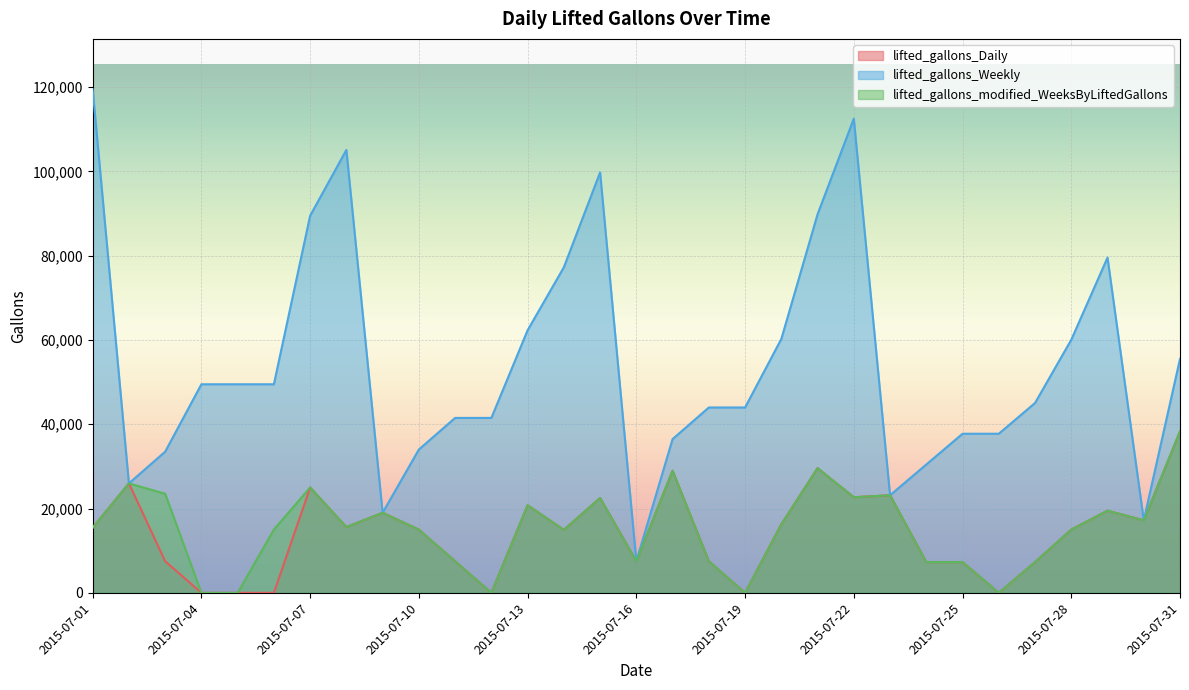

What value does the lifted_gallons_Weekly series have at 2015-07-04?

49499